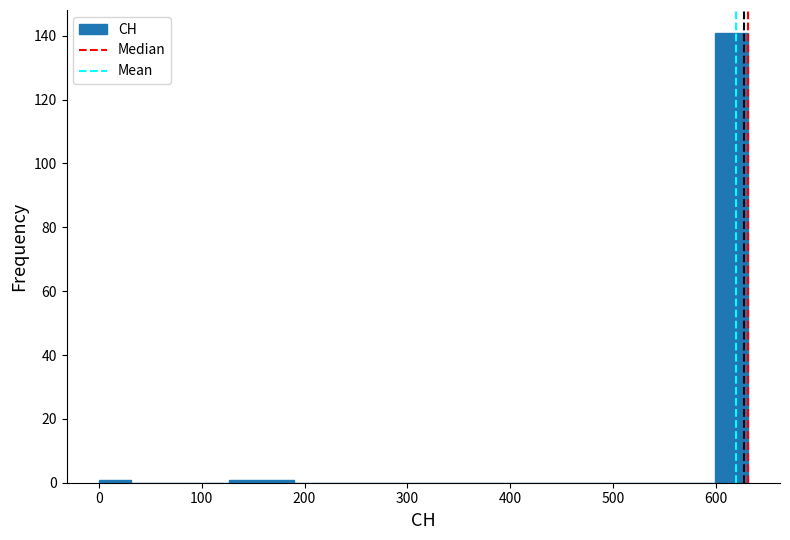

Read against the x-axis, roughly where is the centre of the tallest bar?

620